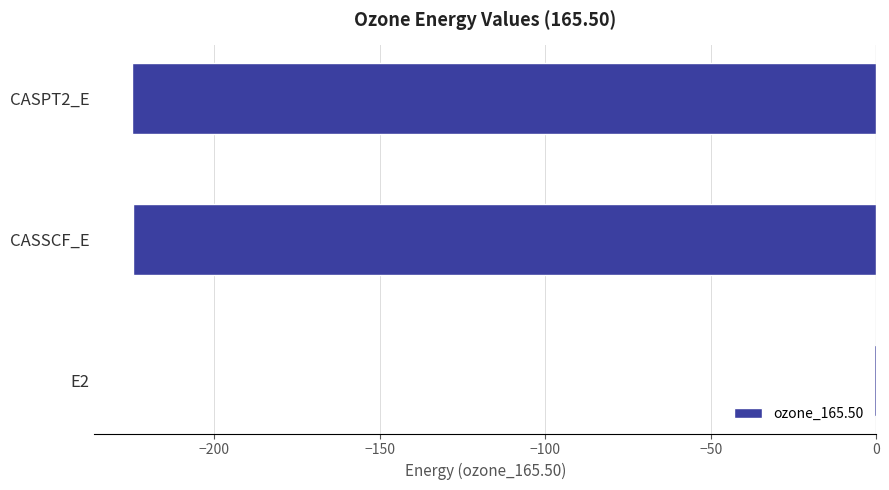

What is the sum of all values?

-450.0